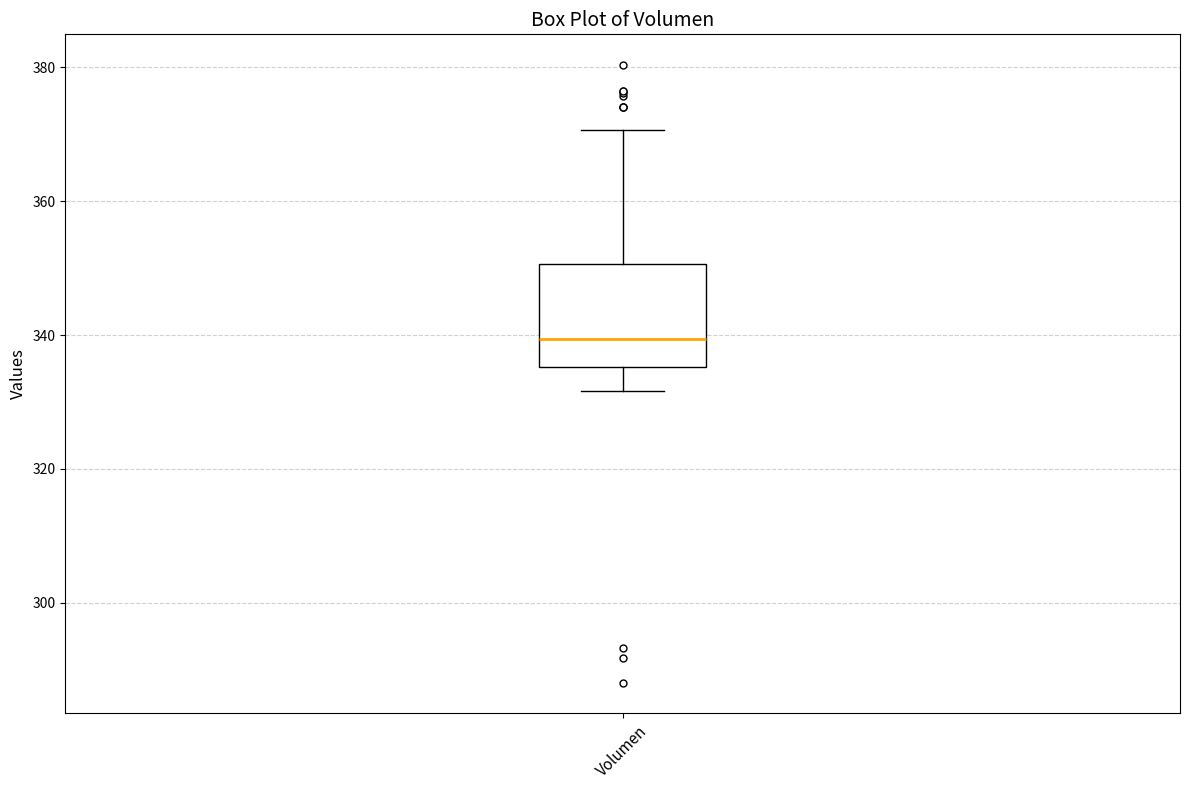

Transcribe this box plot: give where the median line is, the range the box spans, and where the two whiskers end, as read against the y-axis. The values are not printed on the chart, so give them approximately, as read against the axis.

median 340, box 336 to 350, whiskers 332 to 370